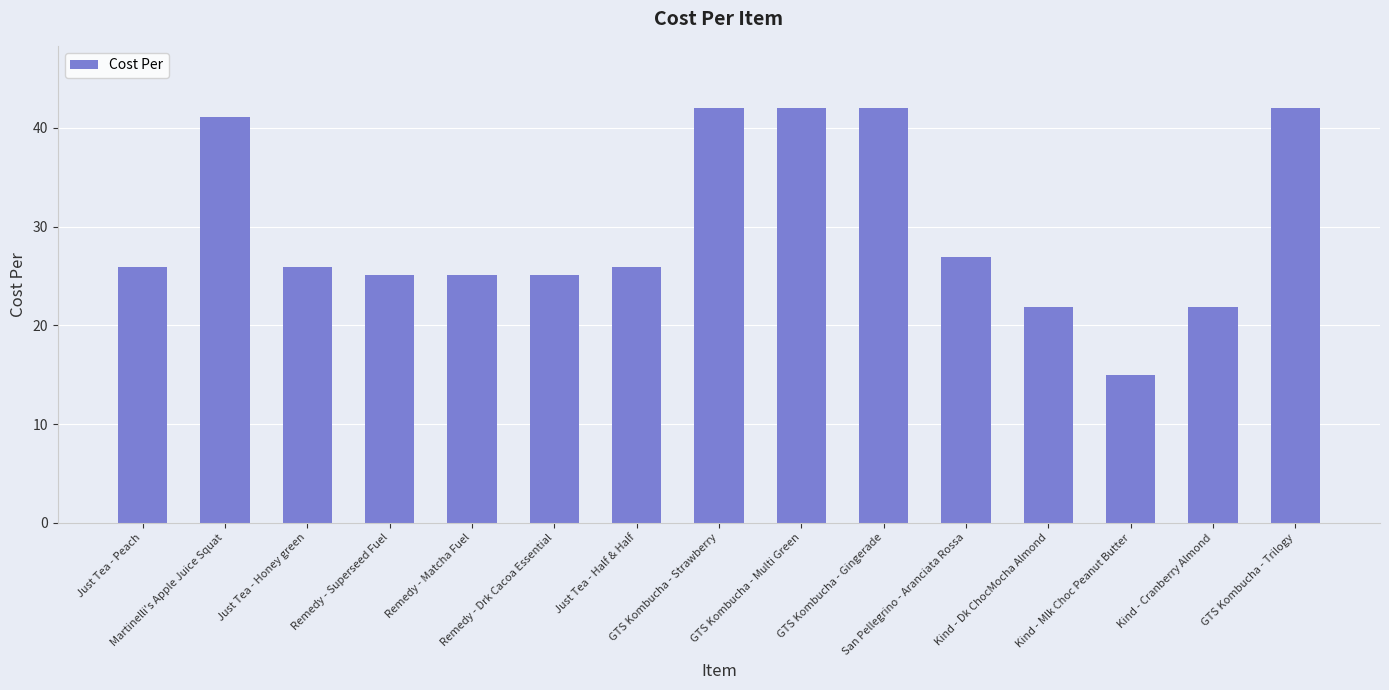

Reading left to right, extract all data points from this chart.

25.9	41.2	25.9	25.1	25.1	25.1	25.9	42.0	42.0	42.0	26.9	21.9	14.9	21.9	42.0